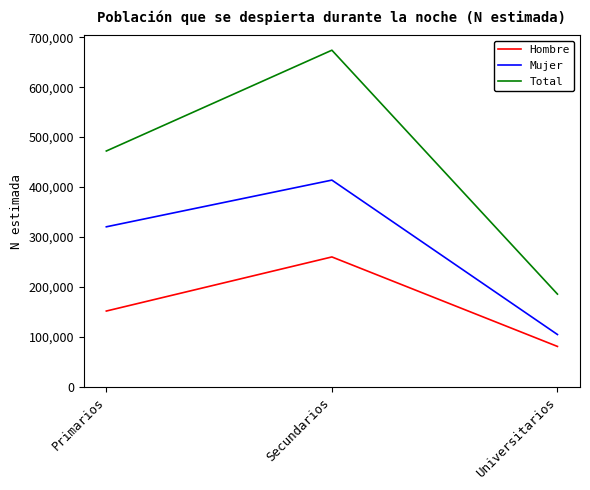

At which category does the chart reach its peak across all series?

Secundarios